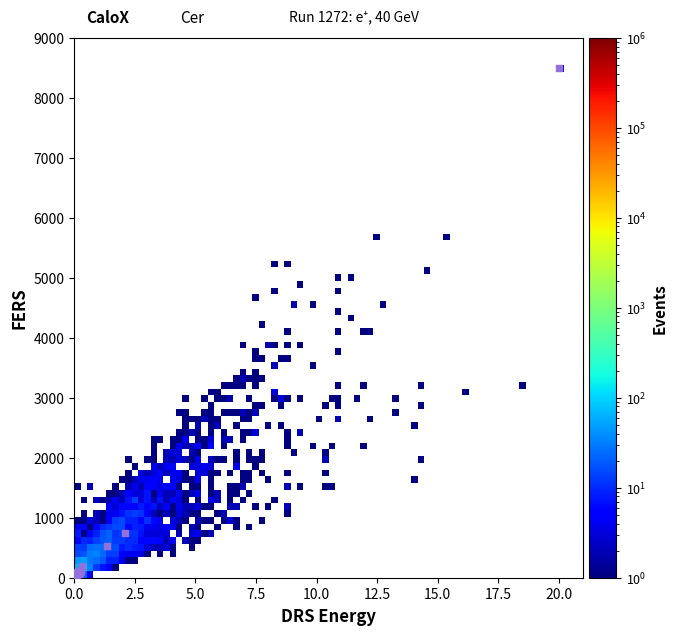

What Y value in the scatter plot is closest to 4251?

743.1